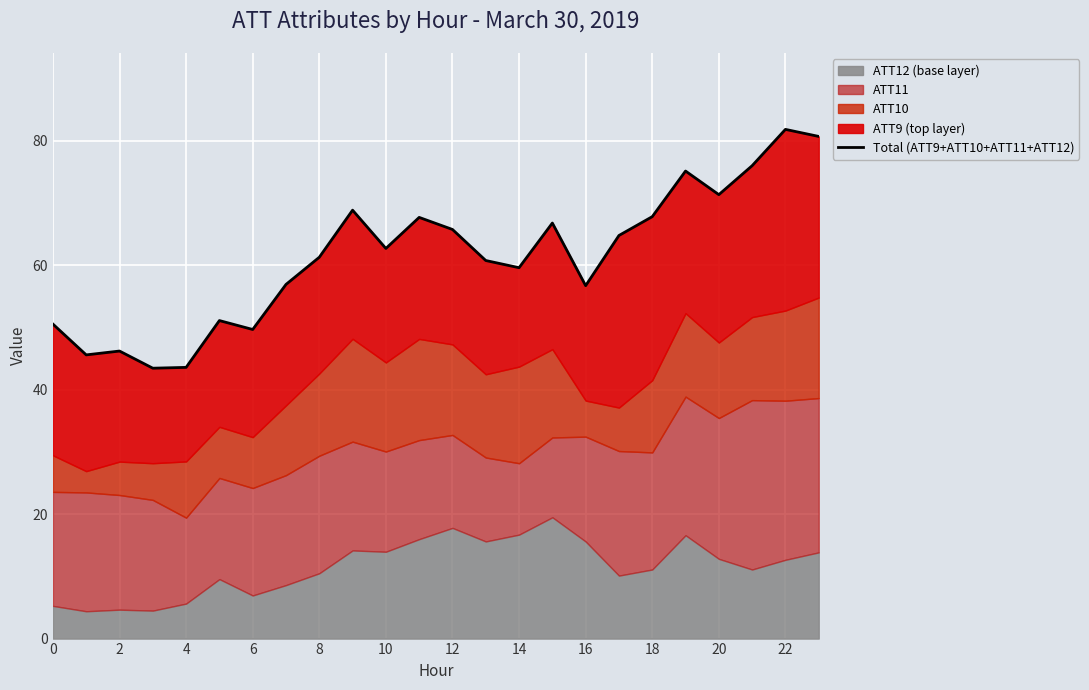

Does the chart display data point markers on the line(s)?

No